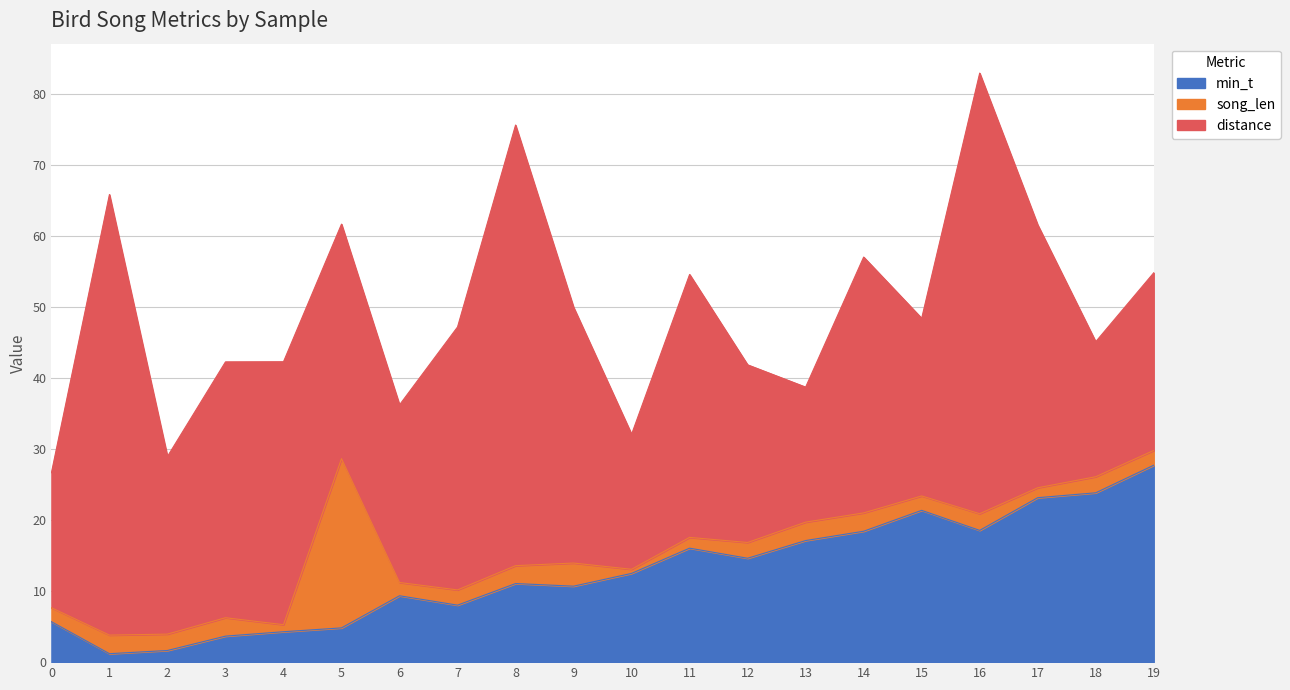

Where do distance and min_t first cross each other?

17 and 18